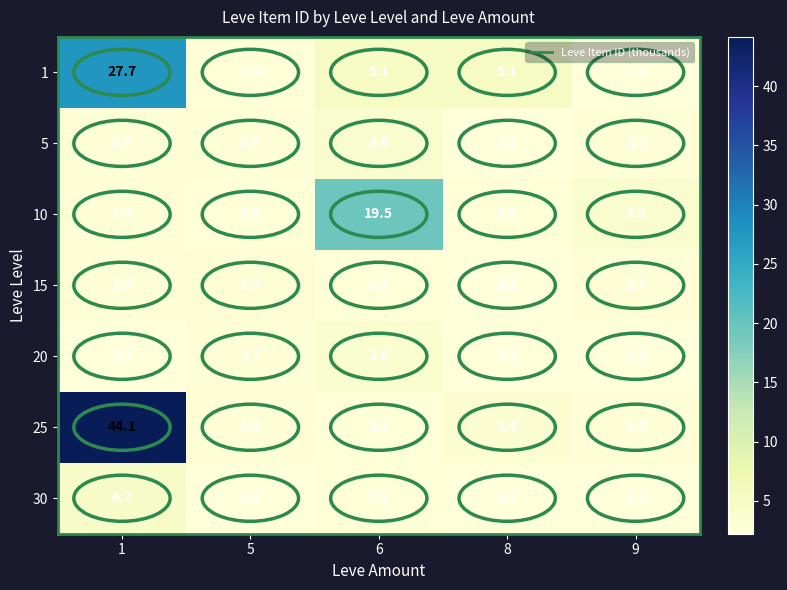

List the series in order of their peak value, lowest first.

15, 20, 5, 30, 10, 1, 25